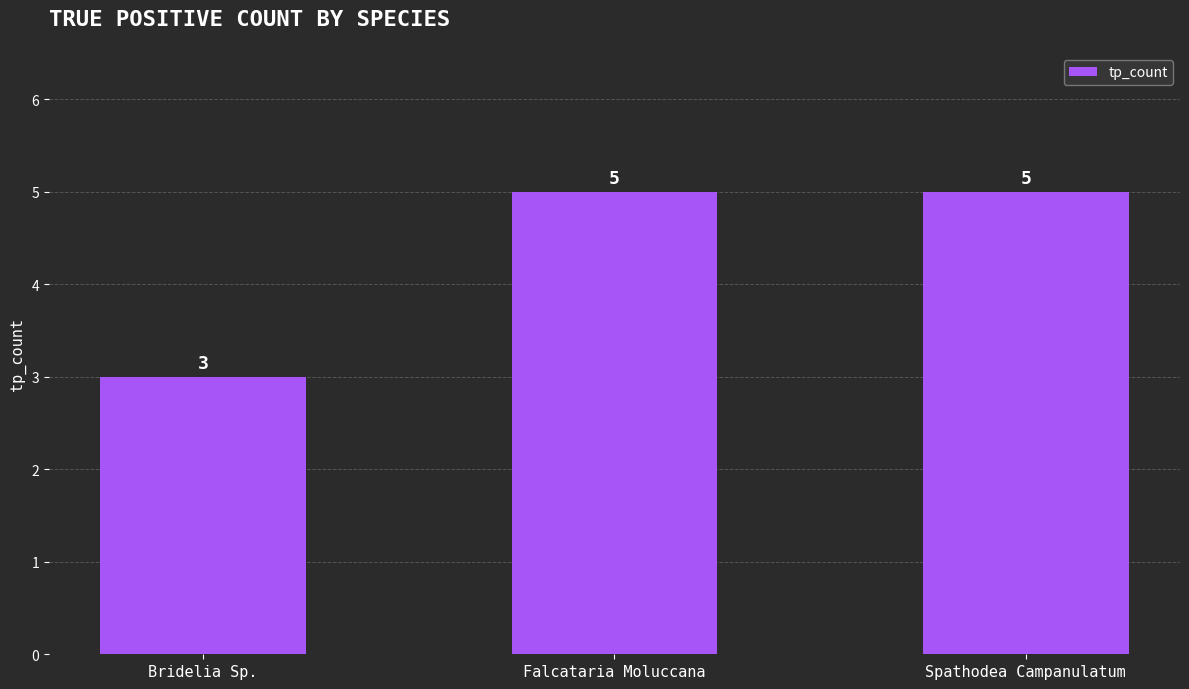

What is the label of the 3rd bar from the right?

Bridelia Sp.